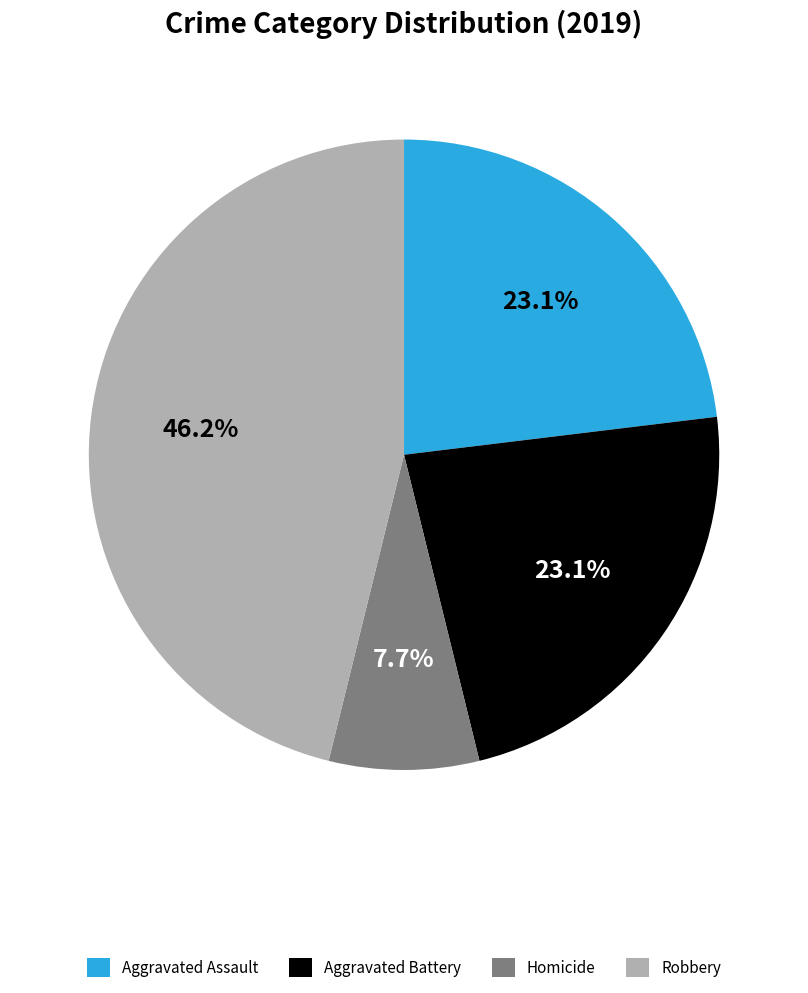

Which has a higher value, Aggravated Assault or Homicide?

Aggravated Assault